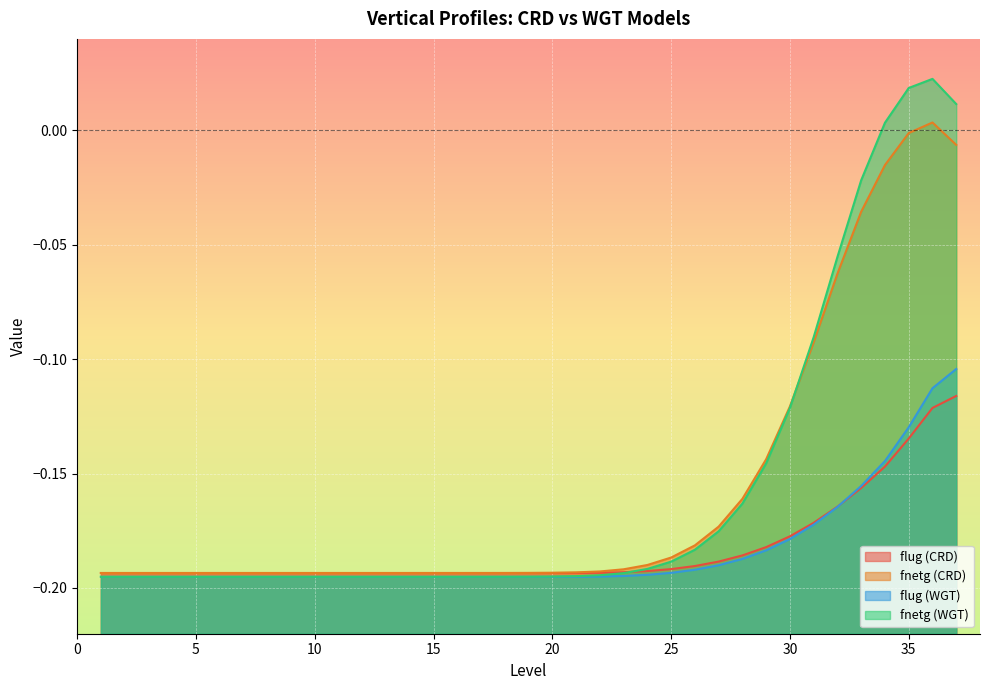

Which series has the largest total across all categories?

fnetg (WGT)